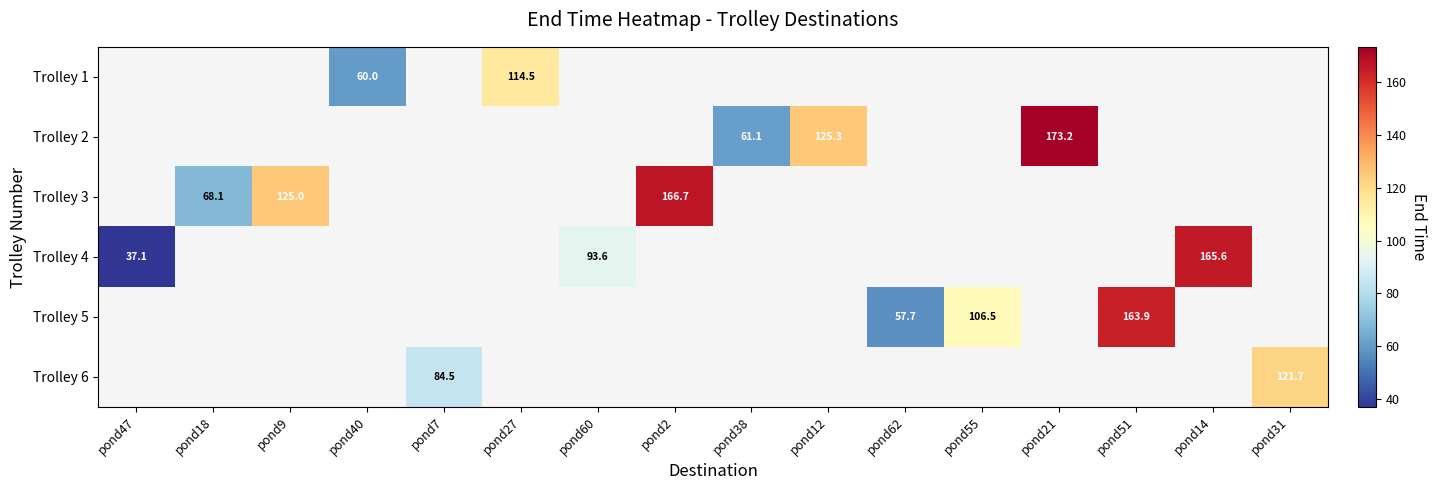

How many series are shown in this chart?

6